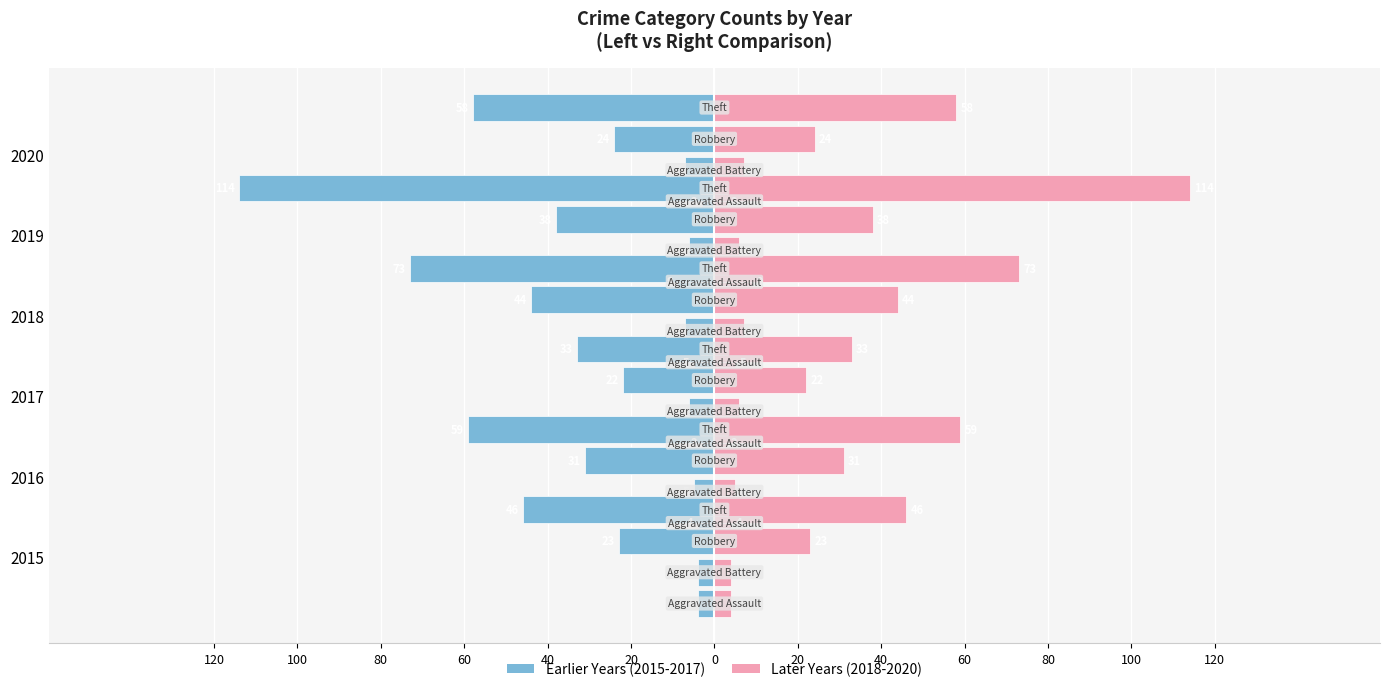

What is the value of the Aggravated Assault (Right) bar at the 5th from the left?

9